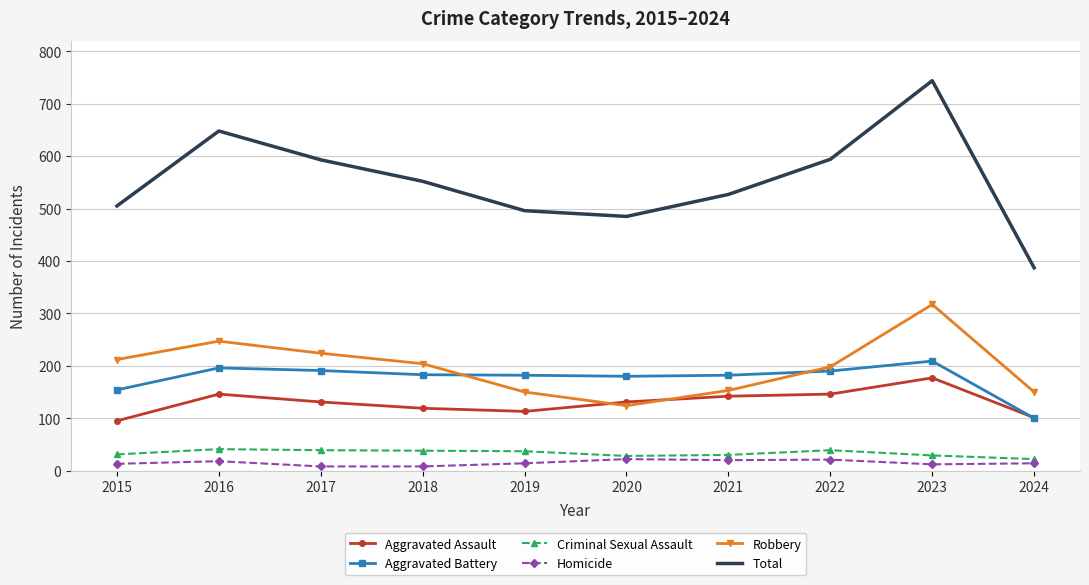

The Total series shows 485 at 2020. True or false?

True